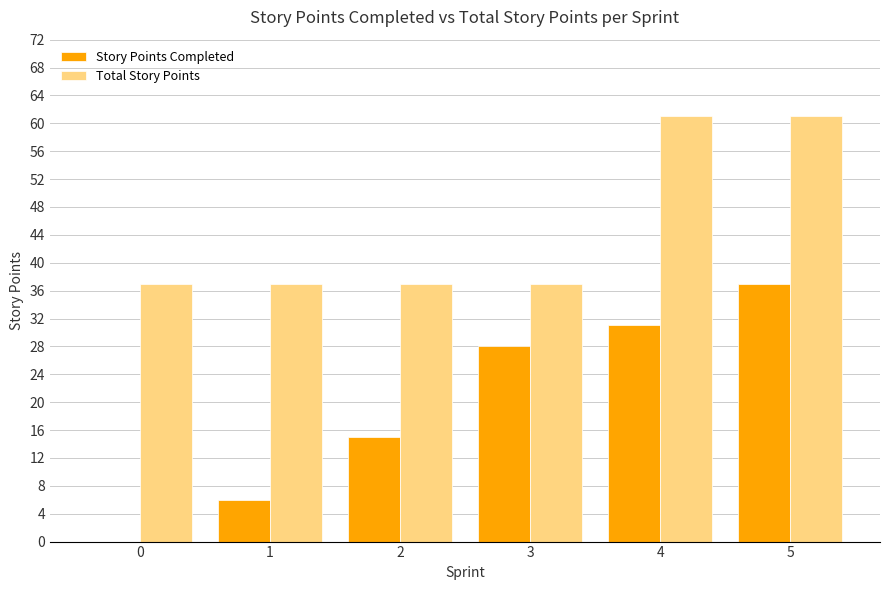

What is the maximum value for Total Story Points?

61